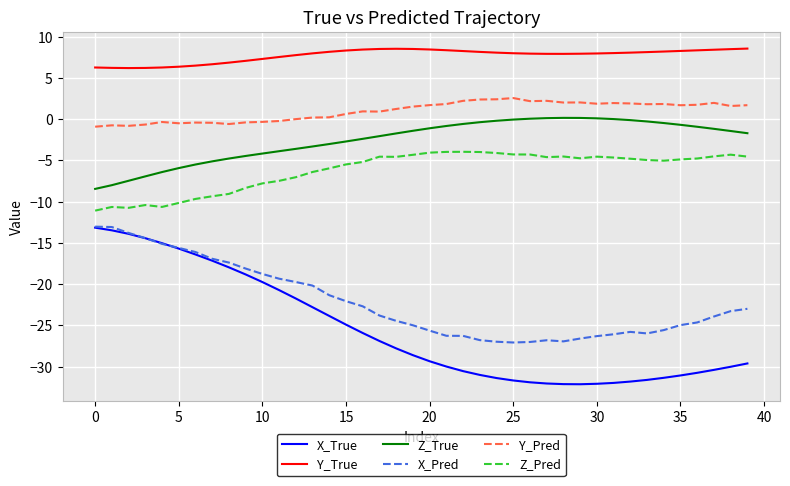

True or false: X_Pred has more than 0 points higher than both neighbors.

True